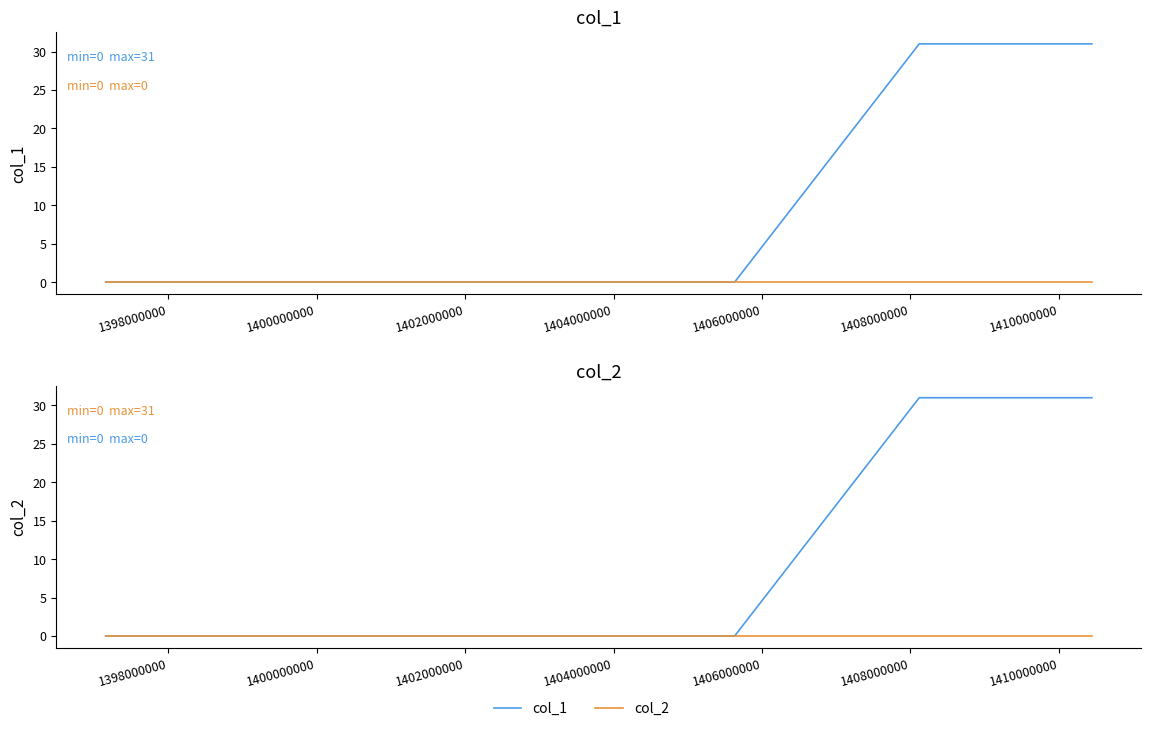

List the series in order of their peak value, lowest first.

col_2, col_1